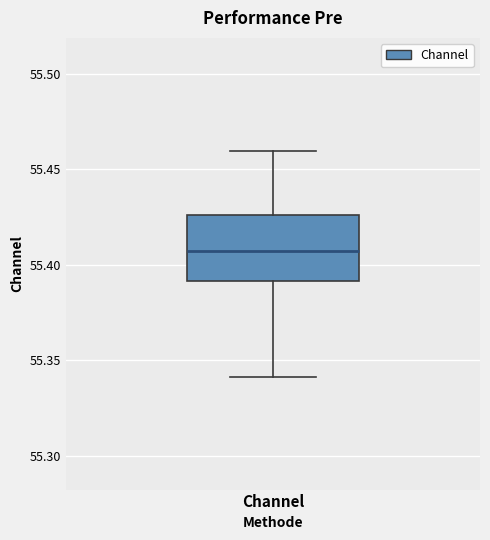

Where does the lower whisker of the box for Channel end on the y-axis? The values are not printed on the chart, so give them approximately, as read against the axis.

55.340